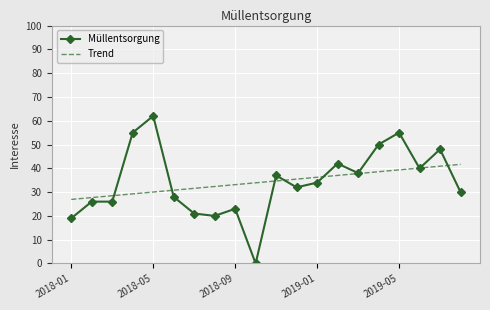

List the series in order of their peak value, lowest first.

Trend, Müllentsorgung